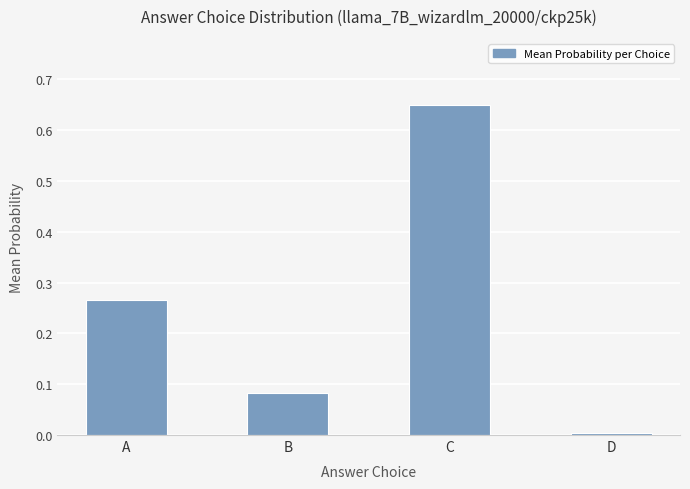

What is the average value?

0.2